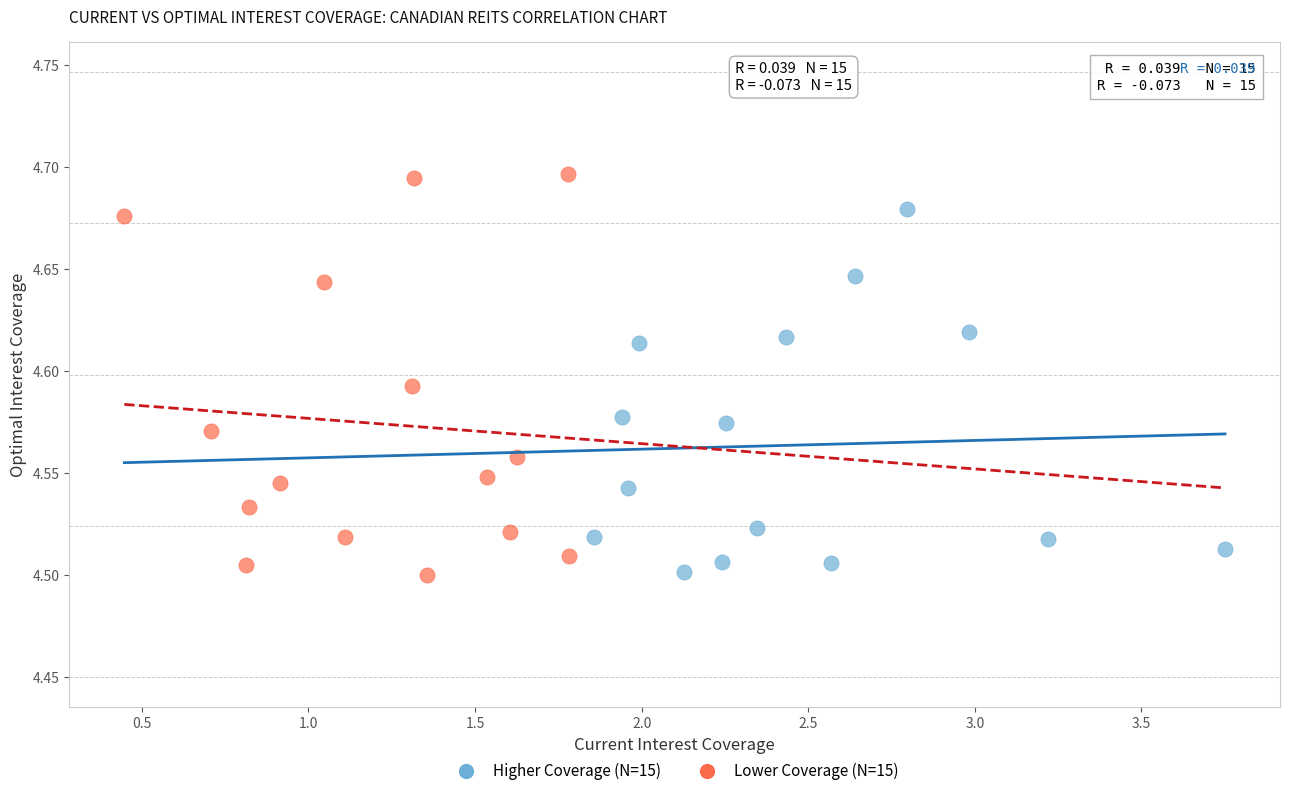

Which series reaches the maximum Y coordinate?

Lower Coverage (N=15)